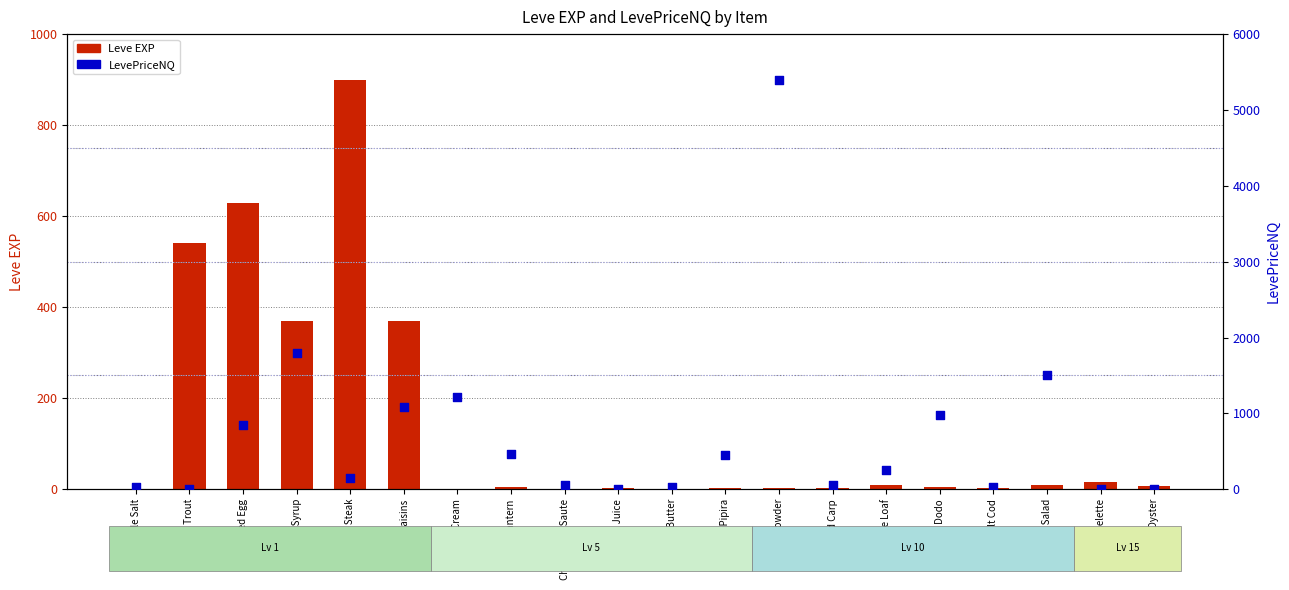

Is the value of LevePriceNQ at Sweet Cream greater than the value of Leve EXP at Salt Cod?

Yes